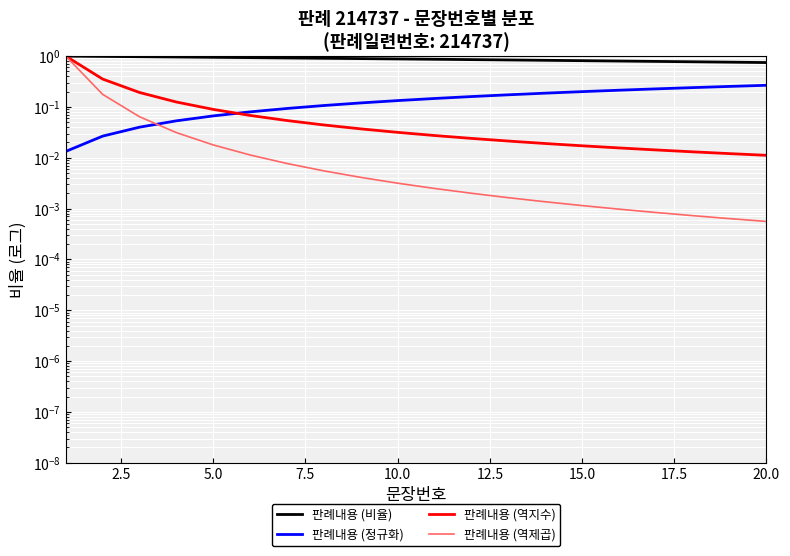

Which series has the widest spread of values?

판례내용 (역제곱)